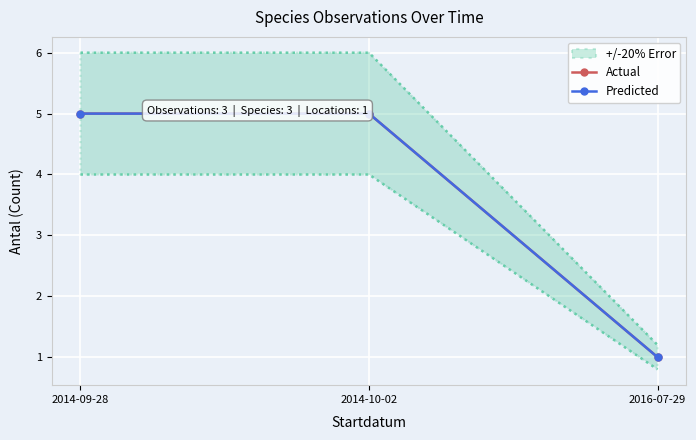

Rank the categories by Predicted value from highest to lowest.

2014-09-28, 2014-10-02, 2016-07-29